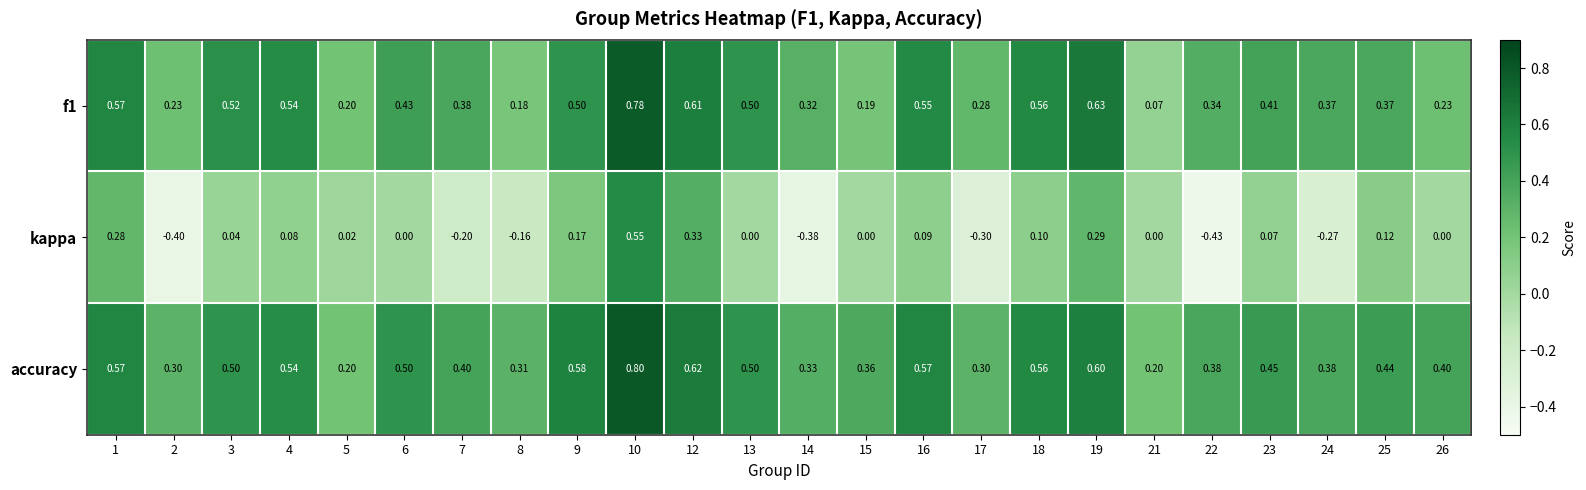

Which series has the largest range (max minus min)?

kappa